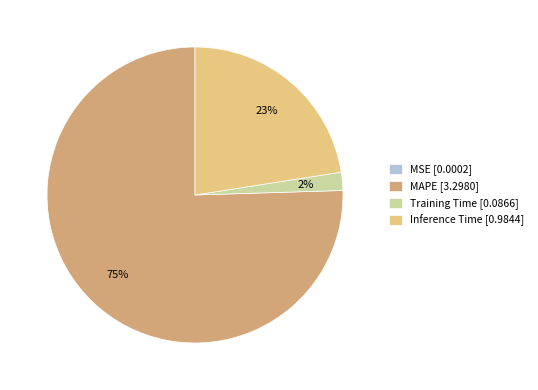

Is there a majority slice in this chart?

Yes